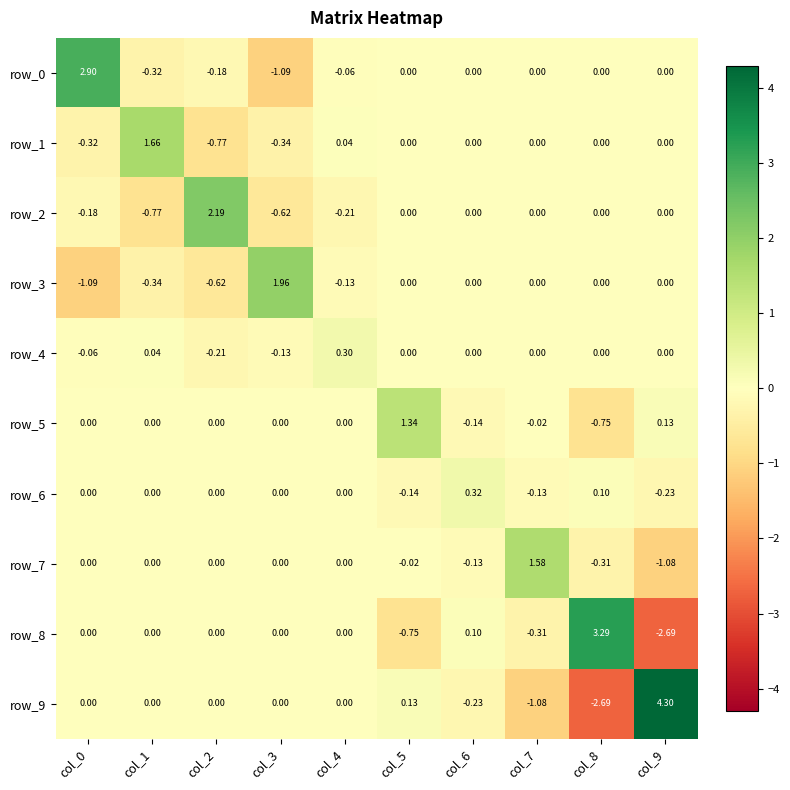

Reading left to right, what are all the values shown in this chart?

row_0: 2.9	-0.3	-0.2	-1.1	-0.1	0.0	0.0	0.0	0.0	0.0
row_1: -0.3	1.7	-0.8	-0.3	0.0	0.0	0.0	0.0	0.0	0.0
row_2: -0.2	-0.8	2.2	-0.6	-0.2	0.0	0.0	0.0	0.0	0.0
row_3: -1.1	-0.3	-0.6	2.0	-0.1	0.0	0.0	0.0	0.0	0.0
row_4: -0.1	0.0	-0.2	-0.1	0.3	0.0	0.0	0.0	0.0	0.0
row_5: 0.0	0.0	0.0	0.0	0.0	1.3	-0.1	-0.0	-0.7	0.1
row_6: 0.0	0.0	0.0	0.0	0.0	-0.1	0.3	-0.1	0.1	-0.2
row_7: 0.0	0.0	0.0	0.0	0.0	-0.0	-0.1	1.6	-0.3	-1.1
row_8: 0.0	0.0	0.0	0.0	0.0	-0.7	0.1	-0.3	3.3	-2.7
row_9: 0.0	0.0	0.0	0.0	0.0	0.1	-0.2	-1.1	-2.7	4.3